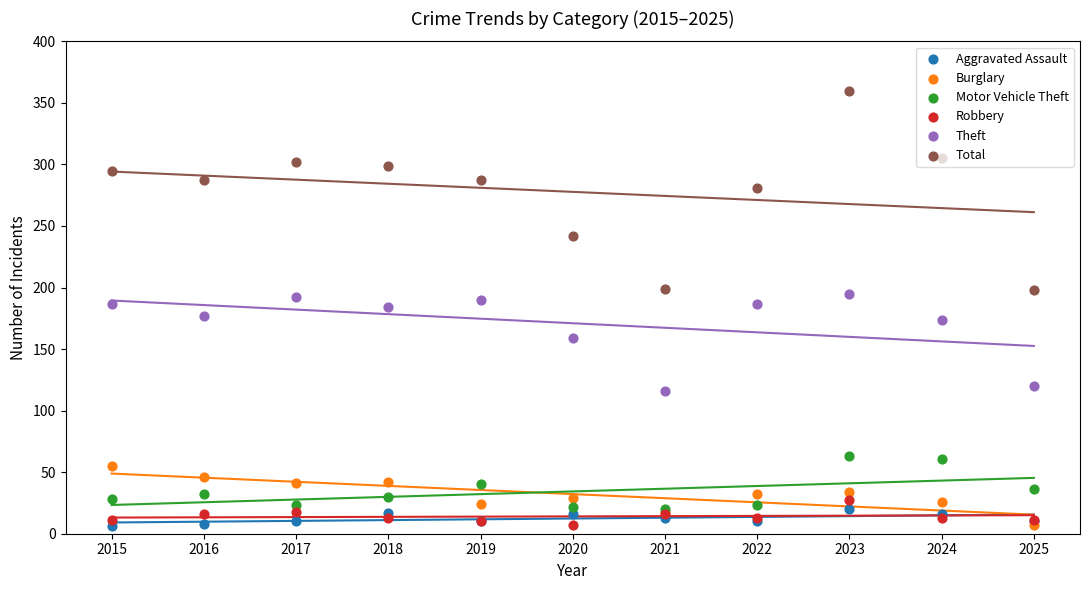

Is the value of Burglary at 2019 greater than the value of Robbery at 2021?

Yes